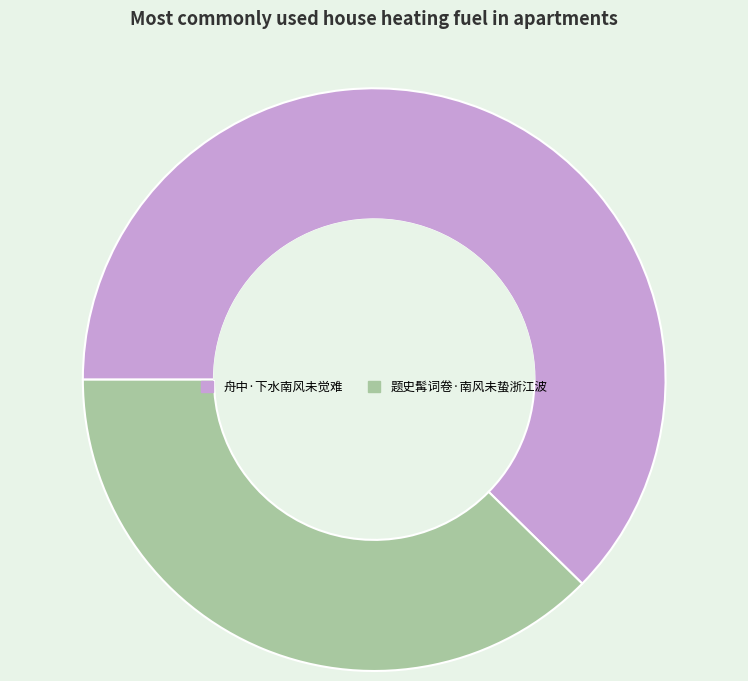

Does 舟中·下水南风未觉难 account for over 50% of the chart?

Yes